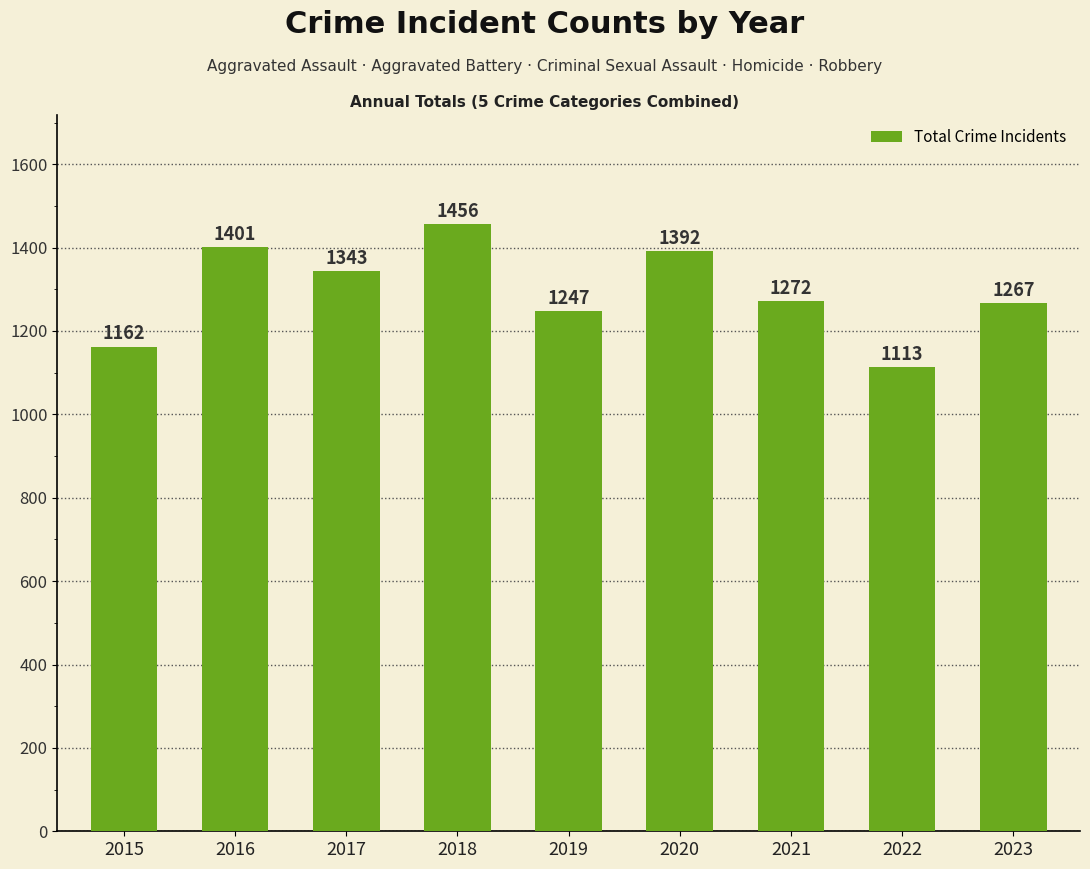

Rank the categories by value from highest to lowest.

2018, 2016, 2020, 2017, 2021, 2023, 2019, 2015, 2022